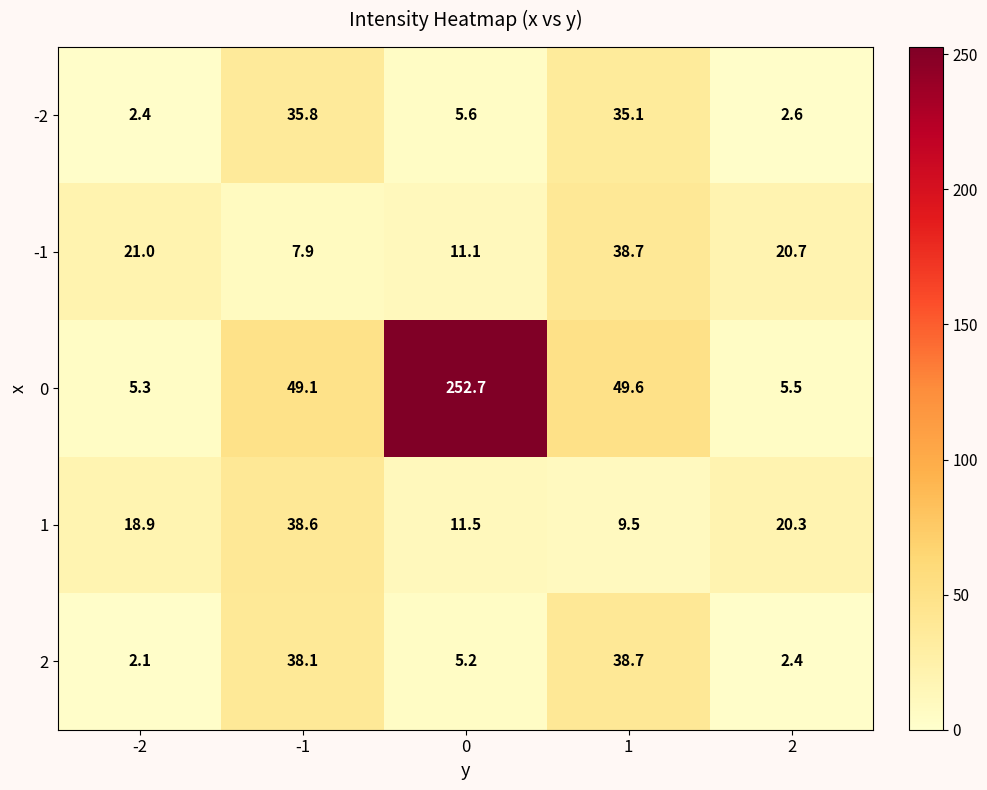

At 2, list the series in order from largest to smallest.

-1, 1, 0, -2, 2